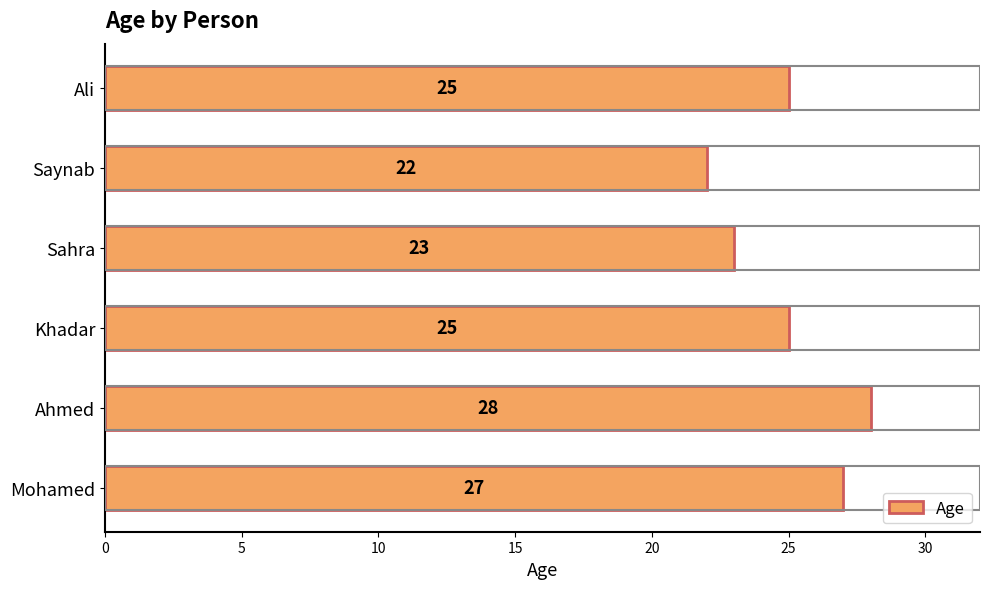

Which label corresponds to the smallest value in the chart?

Saynab